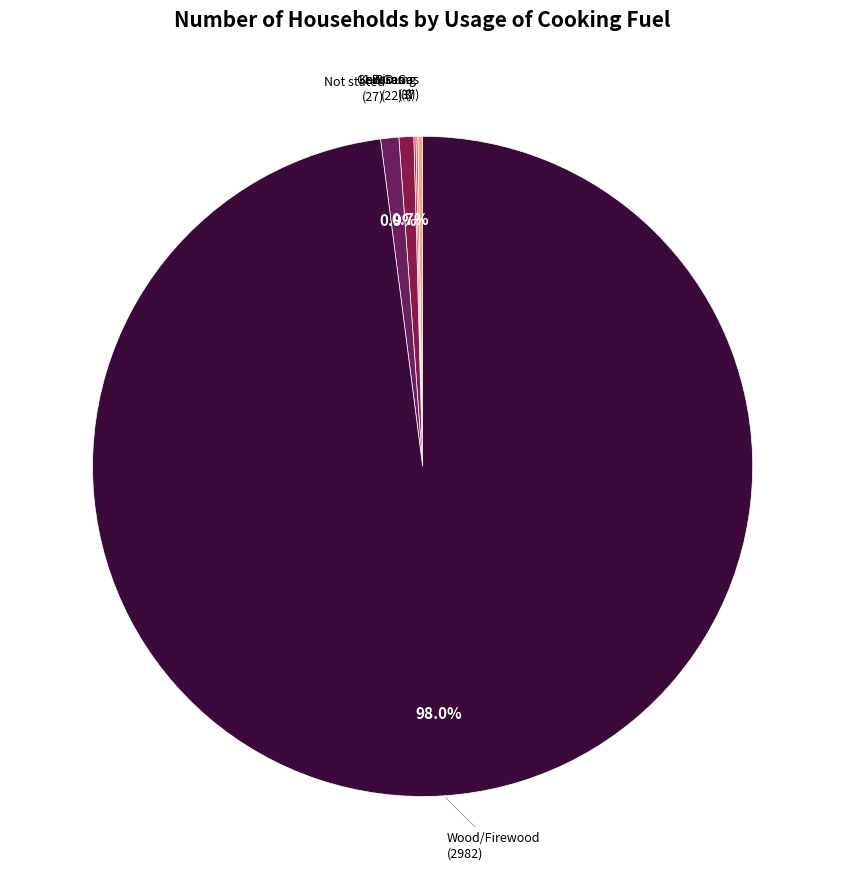

Which has a higher value, LP Gas or Wood/Firewood?

Wood/Firewood